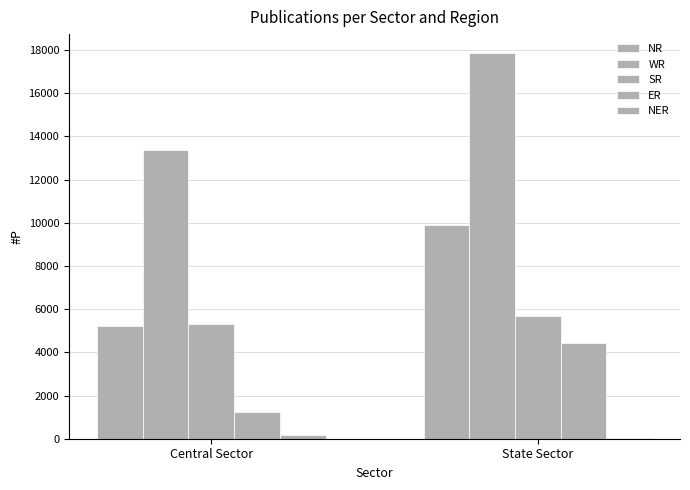

How many categories are shown in the chart?

2